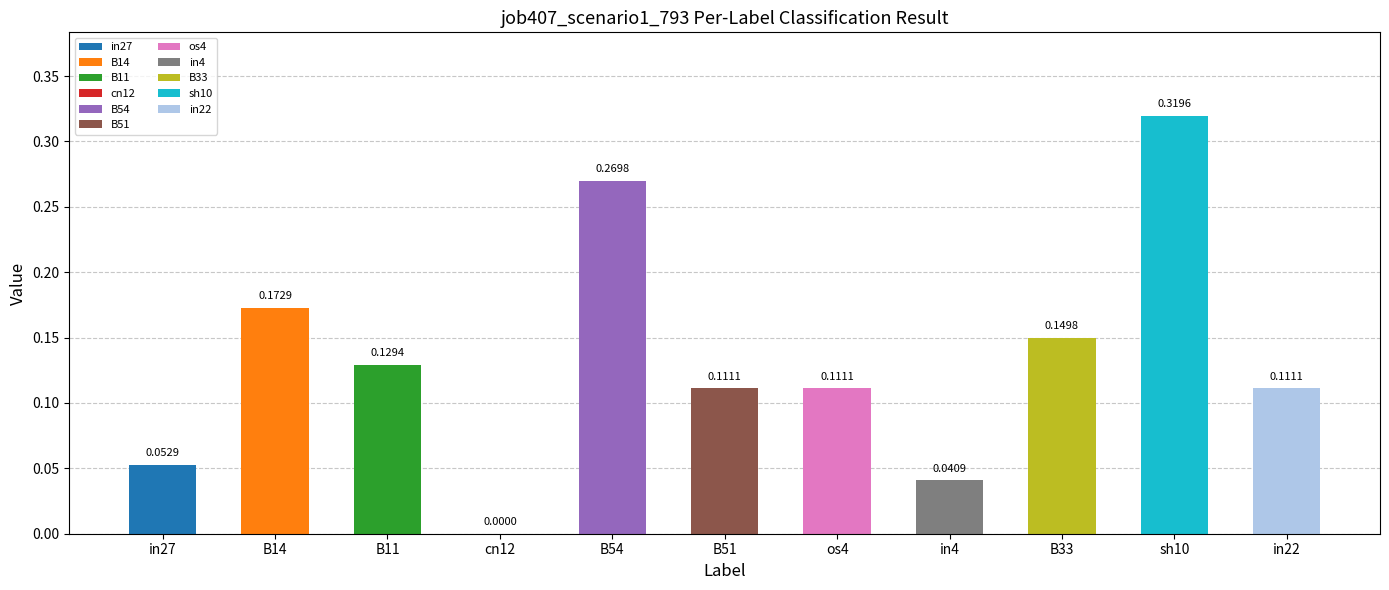

What is the sum of all values?

1.5